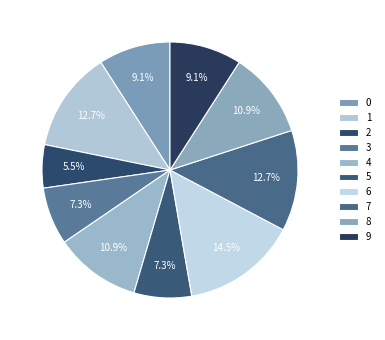

What is the ratio of the value at 3 to the value at 4?

0.7